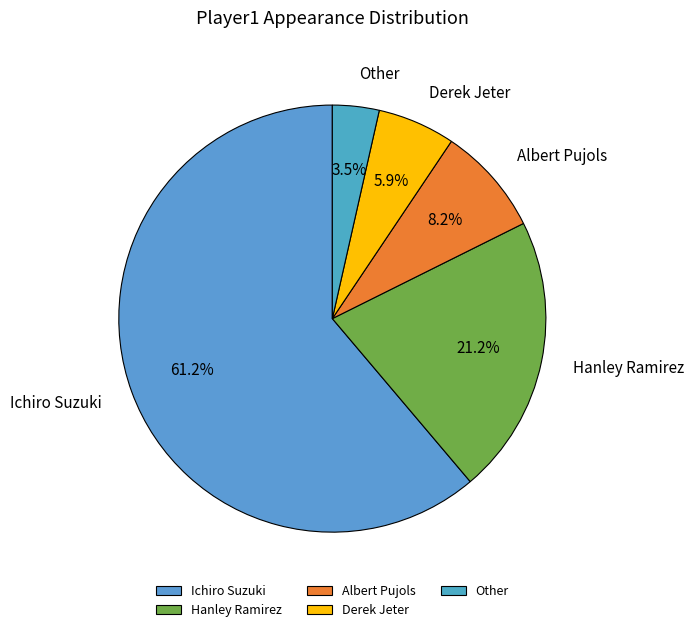

What percentage do Ichiro Suzuki and Hanley Ramirez together represent?

82.4%